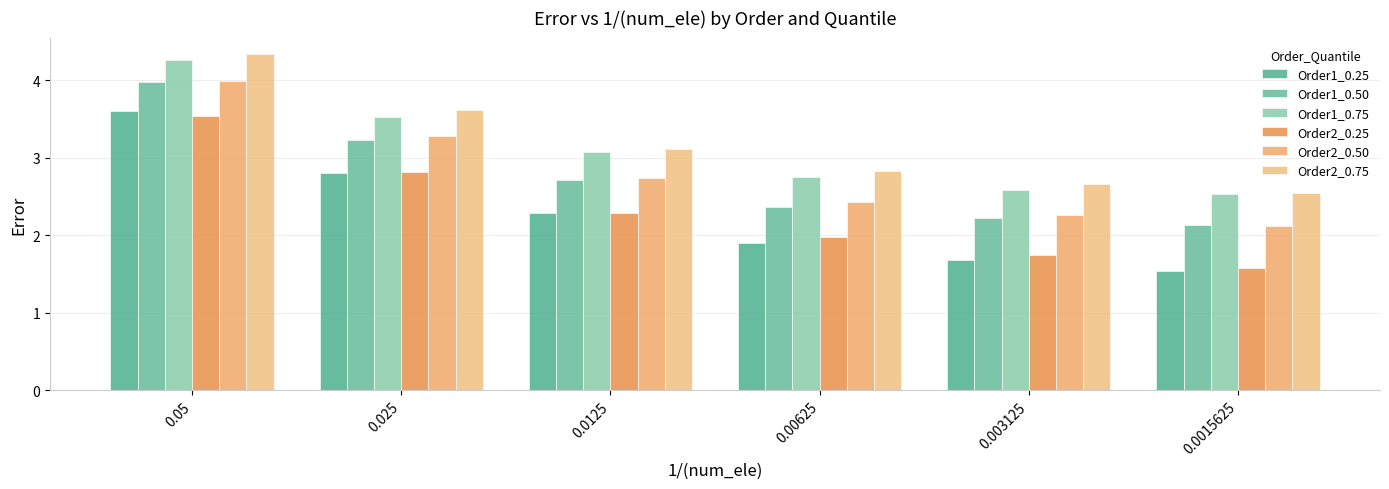

Which series has the largest total across all categories?

Order2_0.75